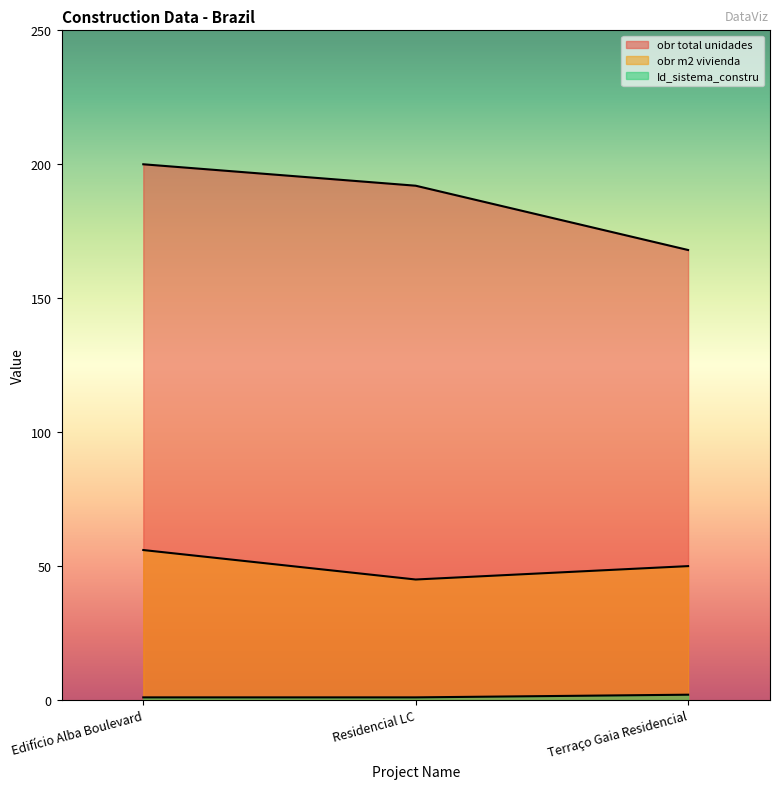

Does the chart display data point markers on the line(s)?

No